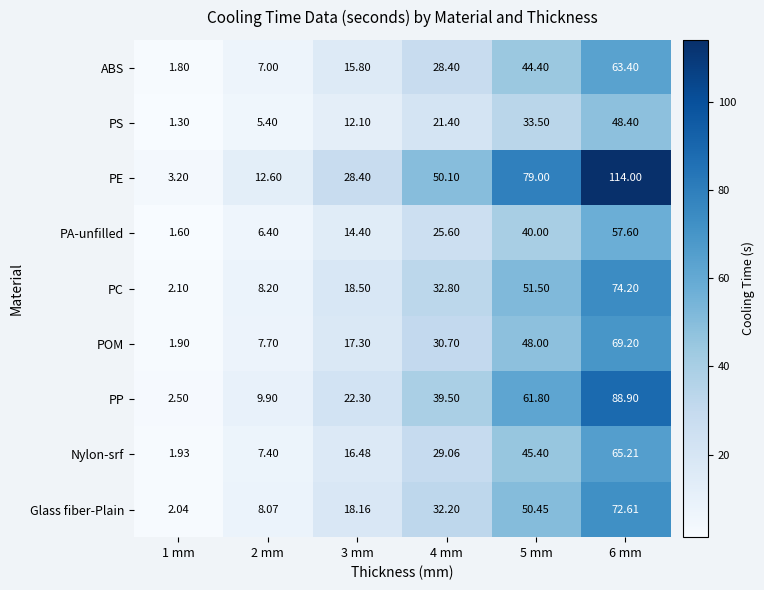

Which series has the largest range (max minus min)?

PE